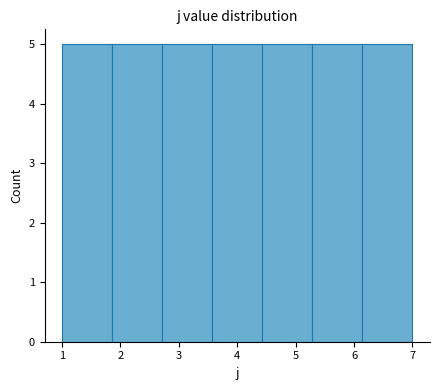

Reading left to right, list every bar in this chart as the range it spans on the x-axis followed by its height. Neither the bar edges nor the heights are printed on the chart, so give them approximately, as read against the axes.

1.0 to 1.9: 5
1.9 to 2.7: 5
2.7 to 3.6: 5
3.6 to 4.4: 5
4.4 to 5.3: 5
5.3 to 6.1: 5
6.1 to 7.0: 5